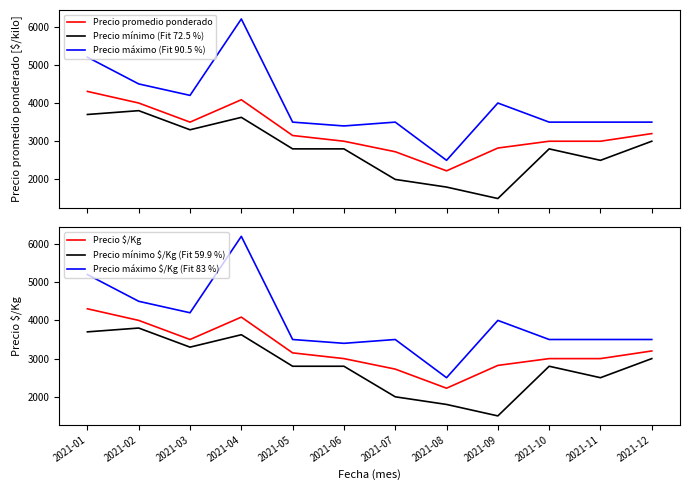

What is the difference between the maximum and minimum values in the Precio $/Kg series?

2079